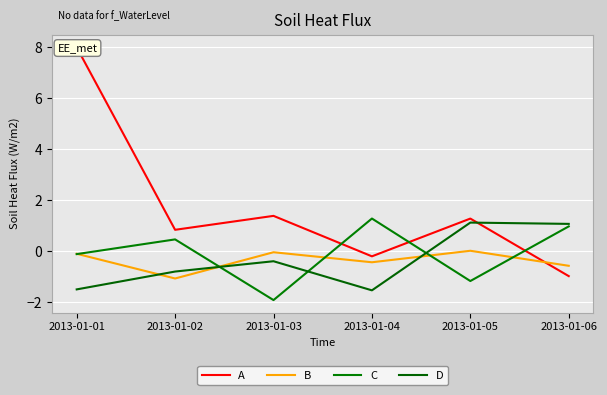

What is the value of the B point at the 1st from the left?

-0.1